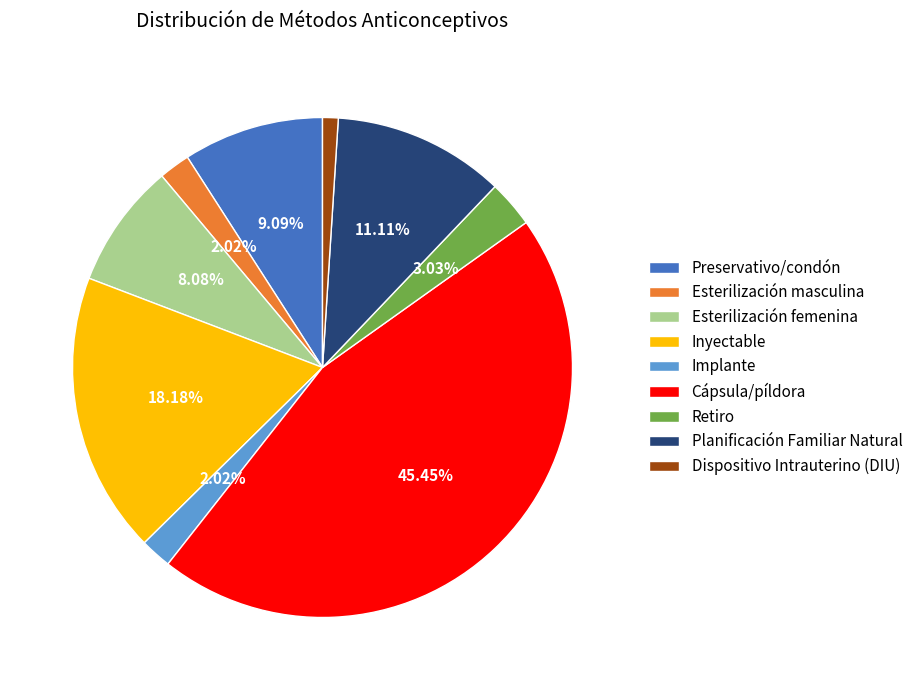

To the nearest percent, what is the average slice percentage?

11%